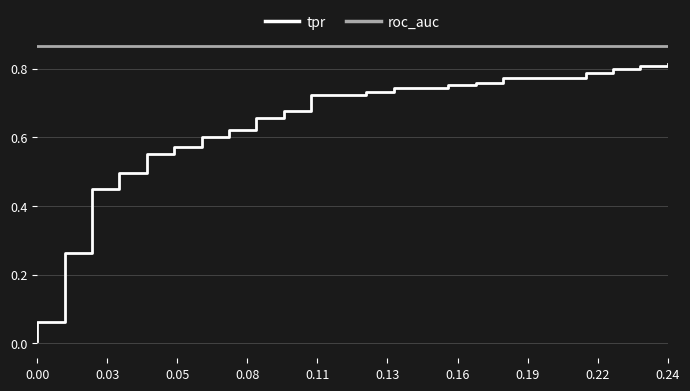

Which has a higher value, 0.00 or 19?

19